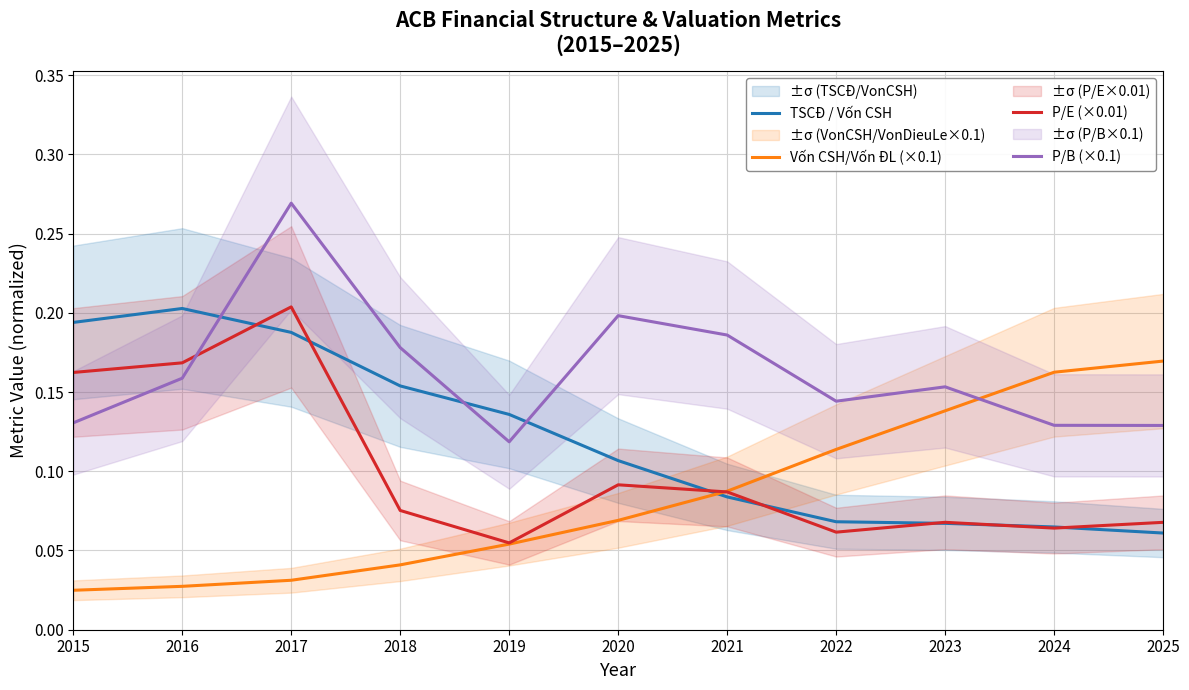

What is the difference between the maximum and minimum values in the TSCĐ / Vốn CSH series?

0.1